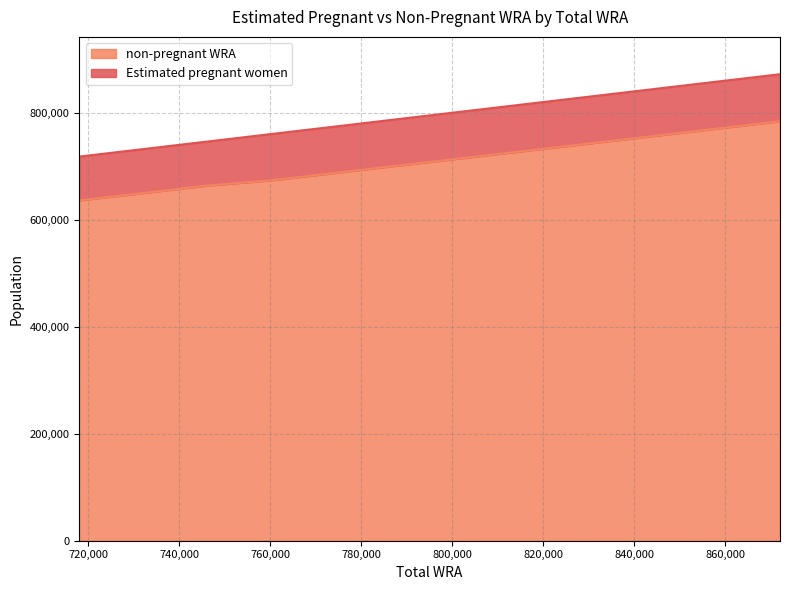

What is the greatest value displayed?

784012.9